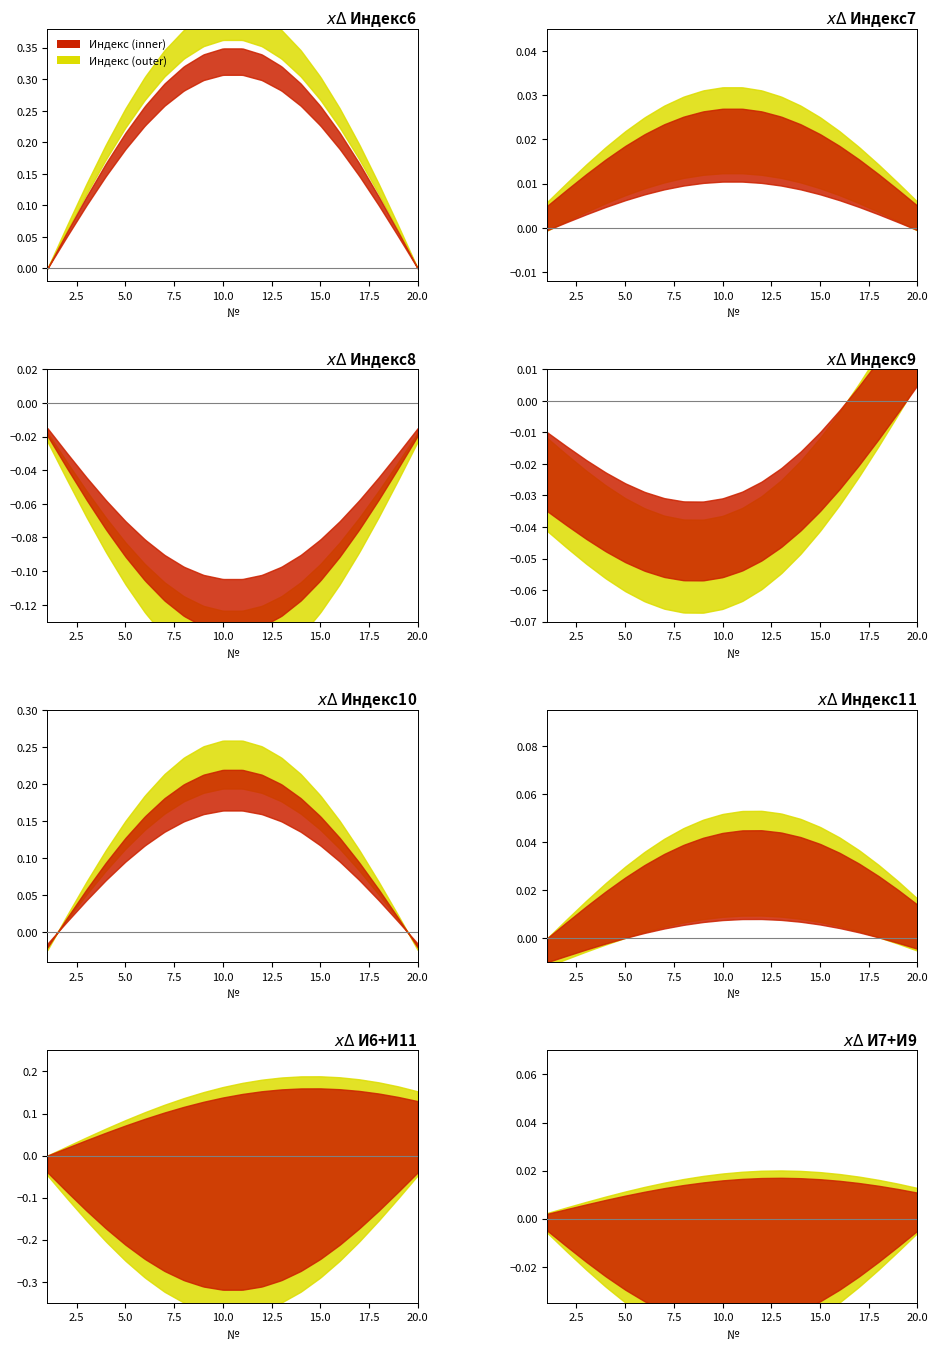

Which series has the largest total across all categories?

Индекс6